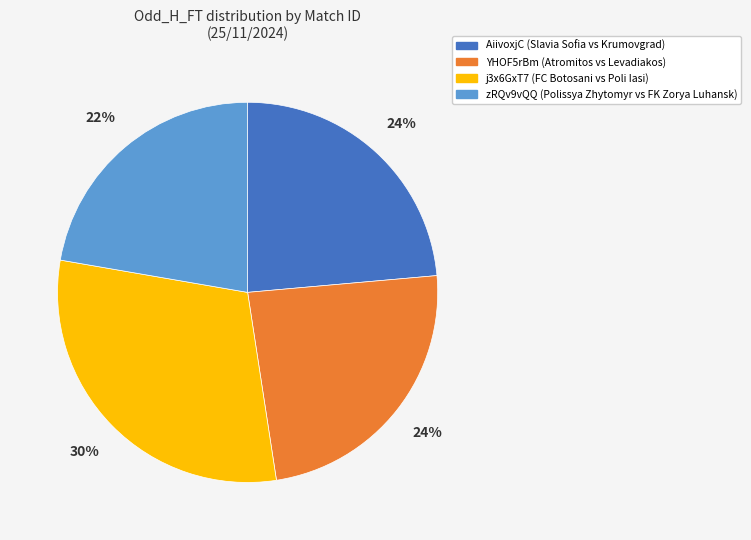

Is it true that YHOF5rBm is 19% of the pie?

False